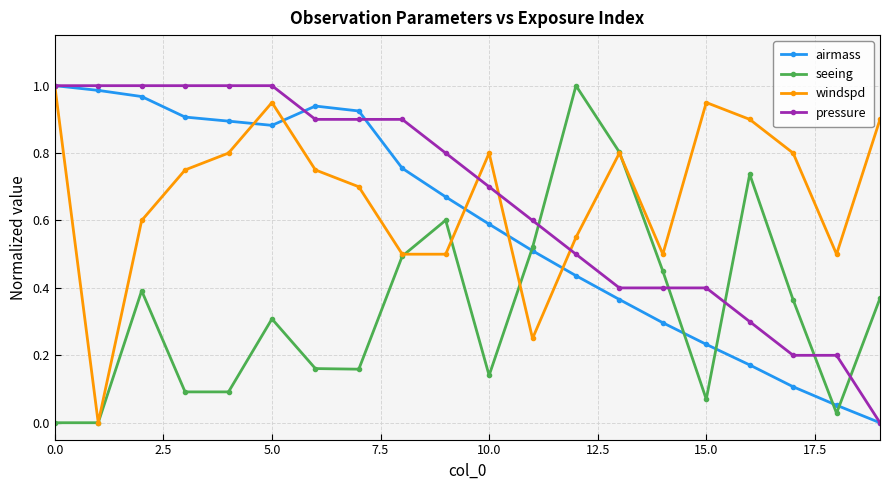

What is the value of the windspd point at the 3rd from the left?

0.6